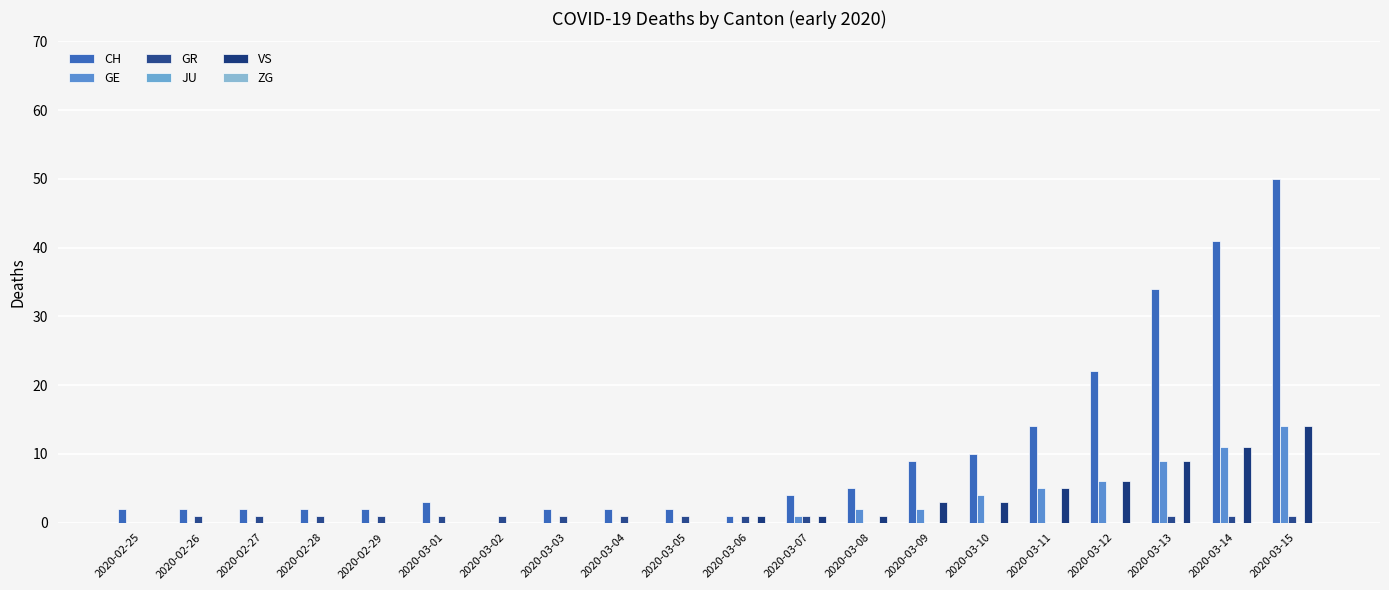

How many data points does each series have?

20